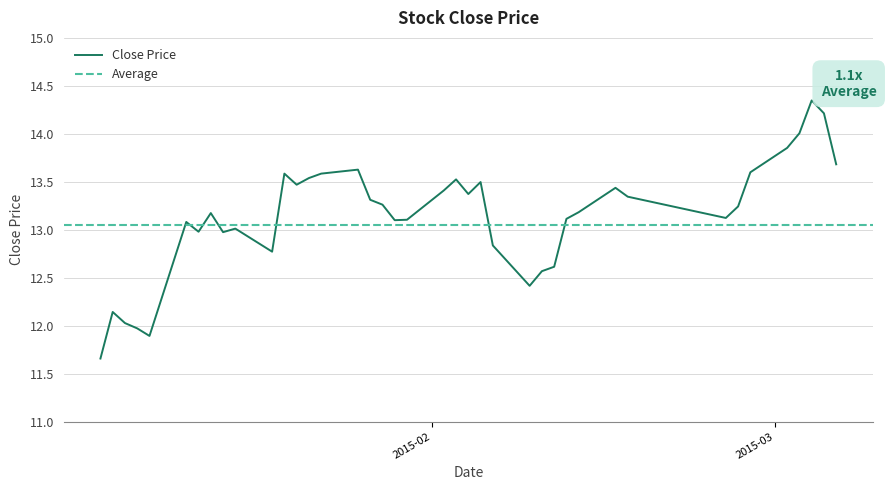

What is the greatest value displayed?

14.3